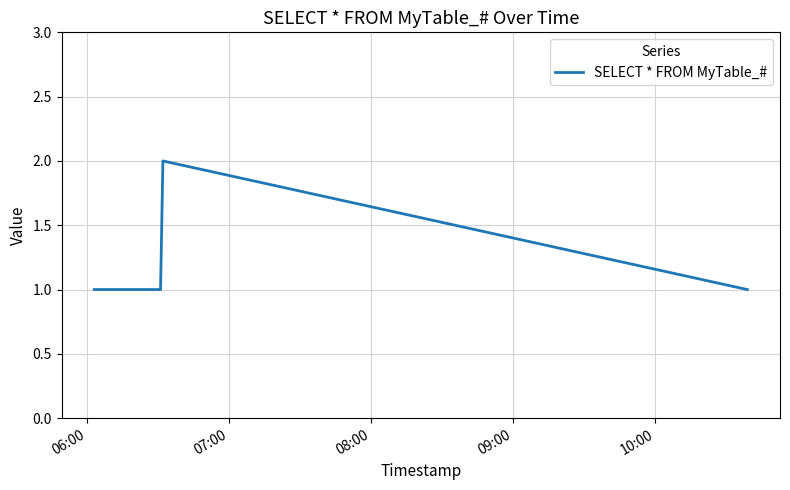

True or false: there are more than 2 points higher than both neighbors.

False